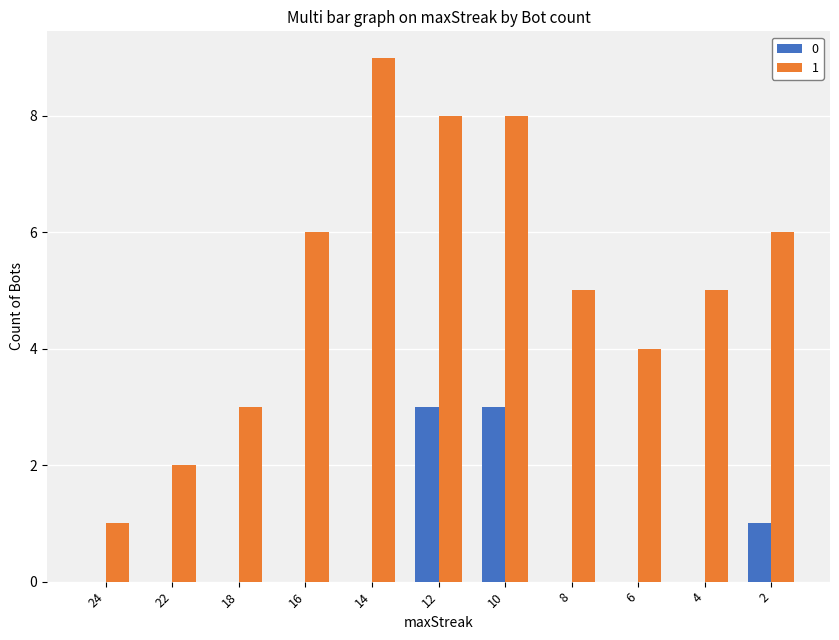

Which label corresponds to the largest value in the chart?

14